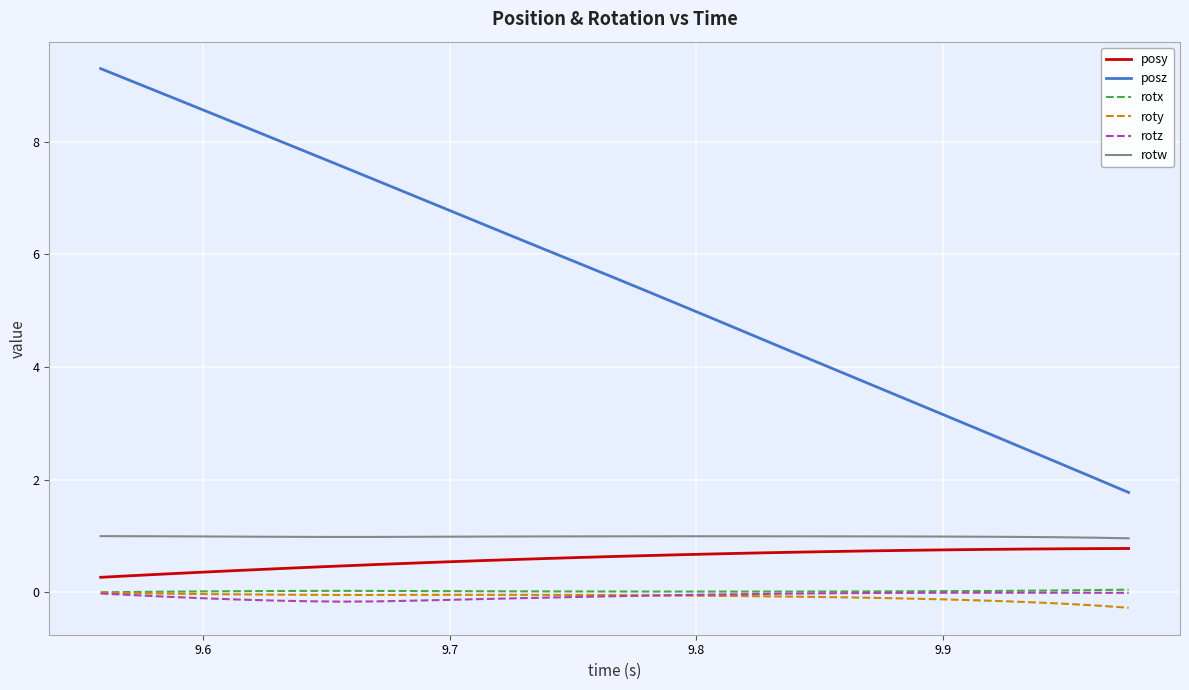

Which series has the largest total across all categories?

posz